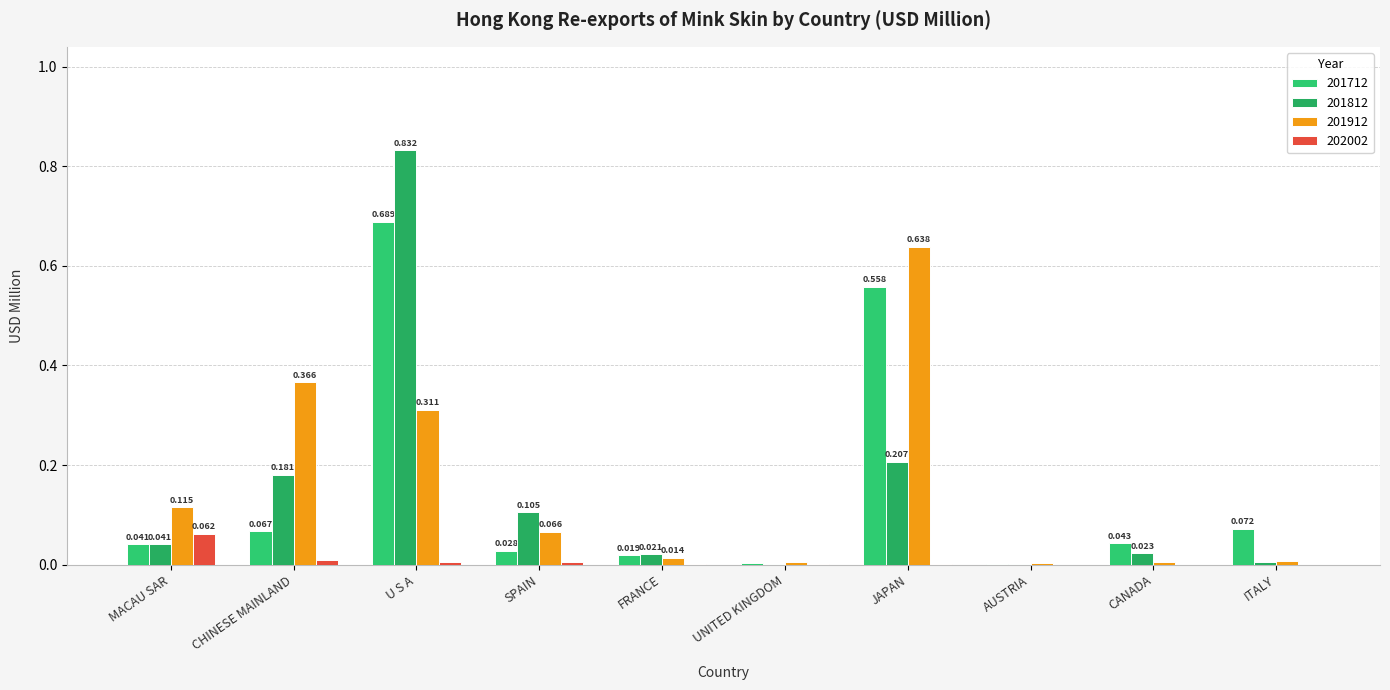

Does the chart contain stacked bars?

No